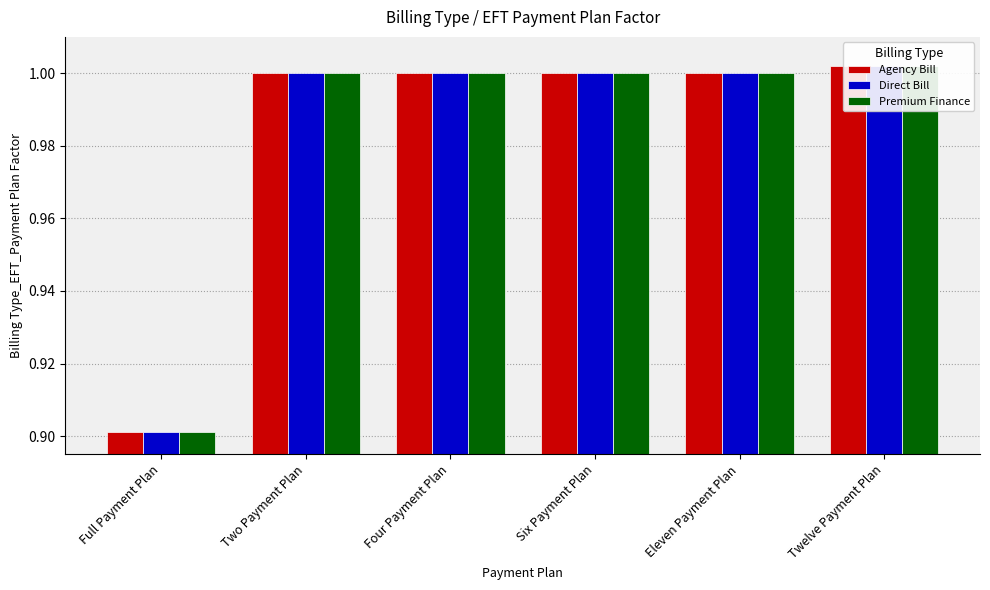

What are all the series names shown in the legend?

Agency Bill, Direct Bill, Premium Finance